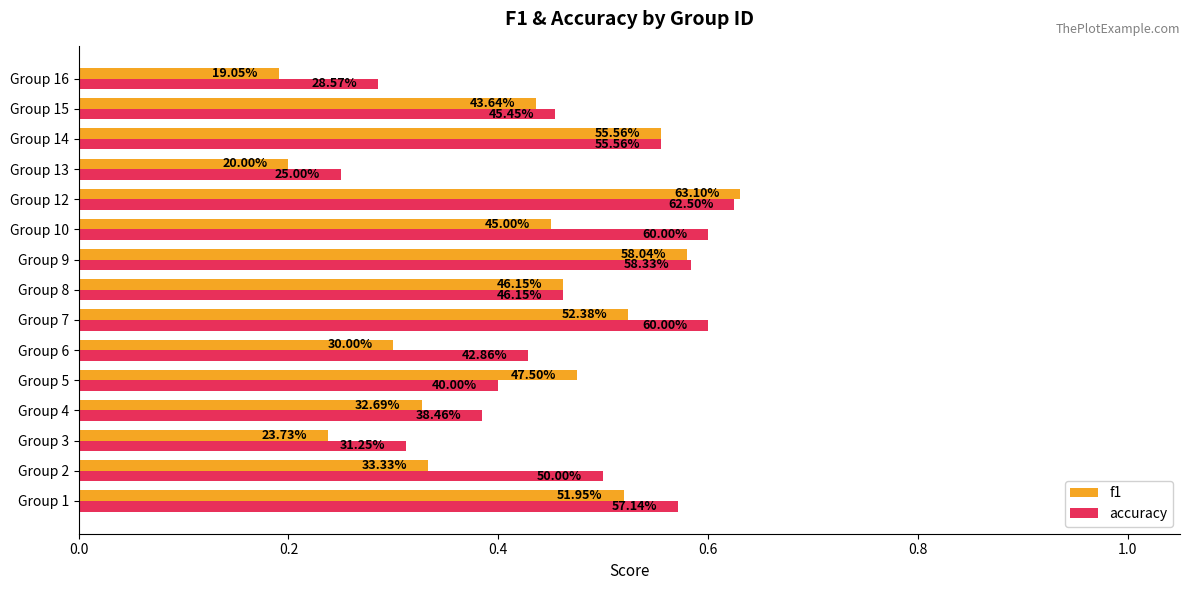

At how many categories does at least one series exceed 0?

15